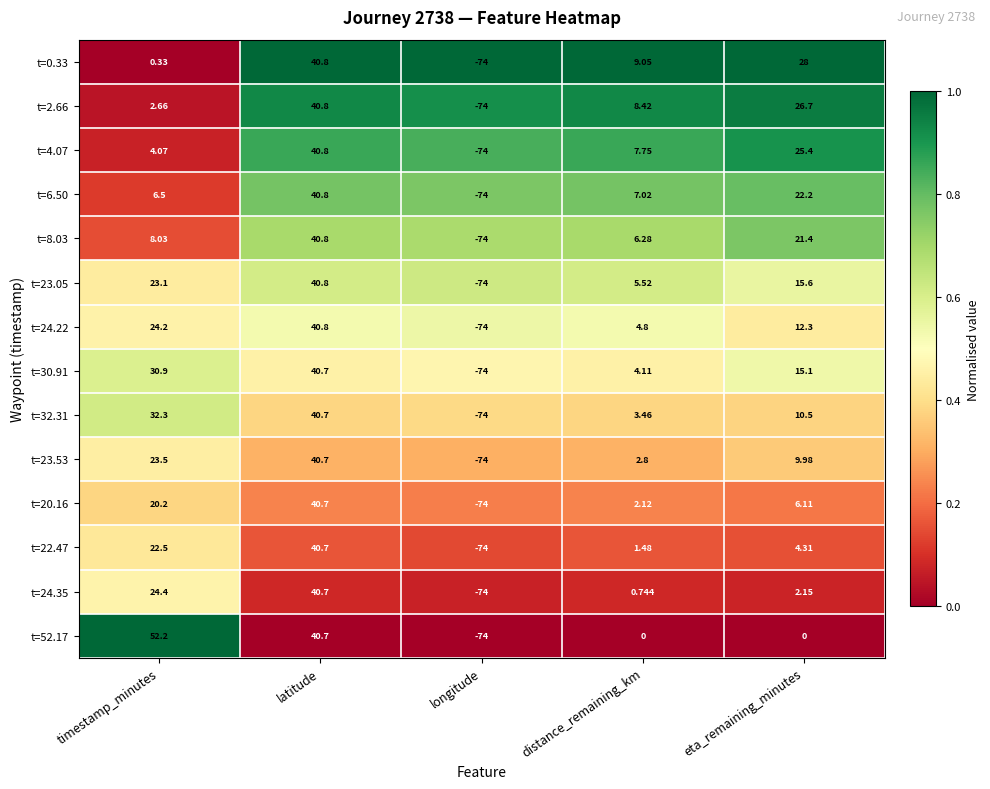

Is the value of t=6.50 at latitude greater than the value of t=32.31 at longitude?

Yes